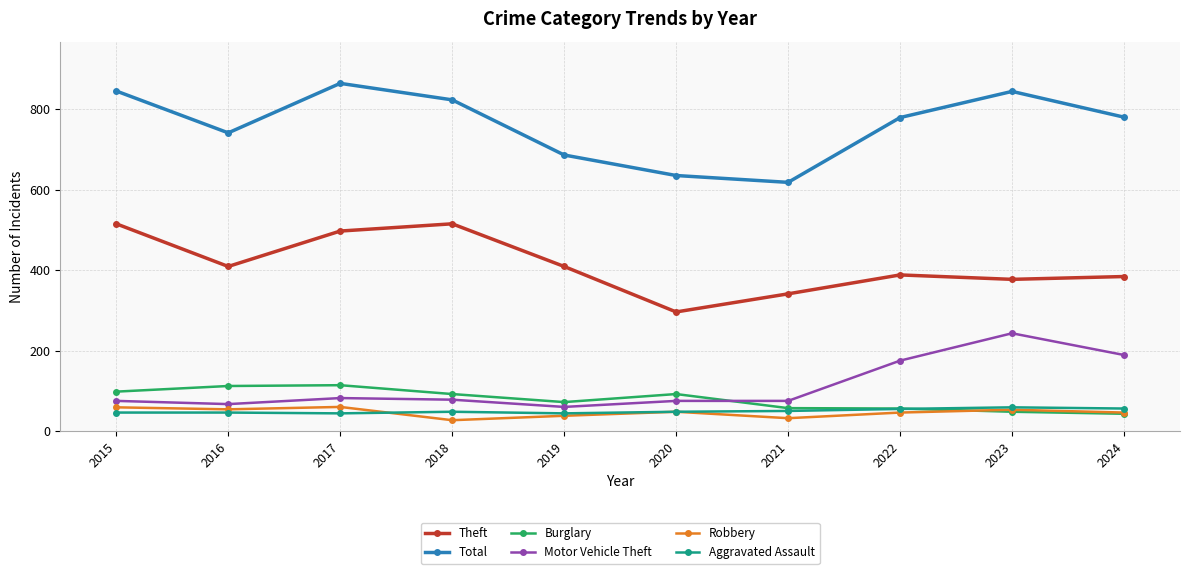

True or false: Total and Aggravated Assault cross at least once.

False